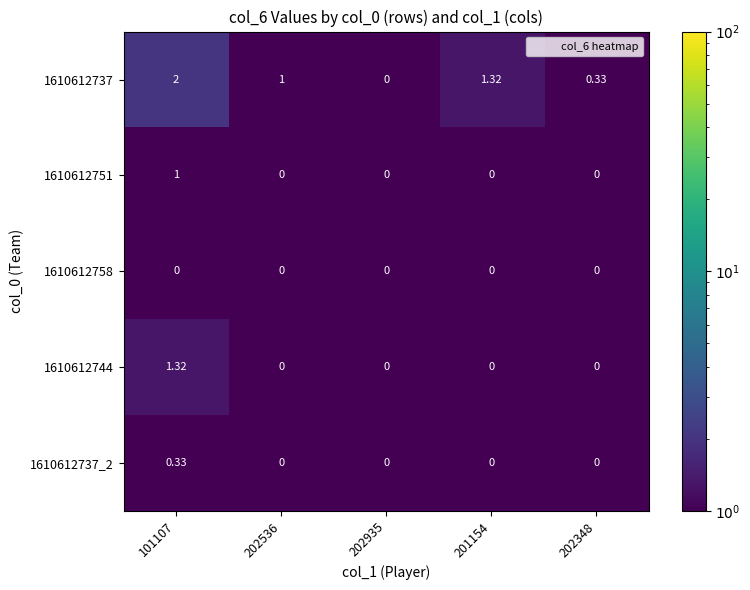

At which category does the chart reach its peak across all series?

101107